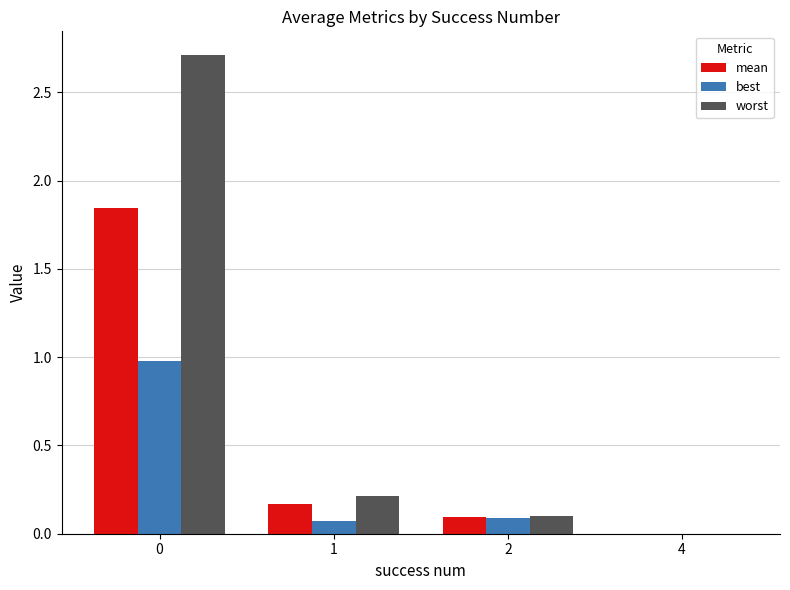

What are all the series names shown in the legend?

mean, best, worst